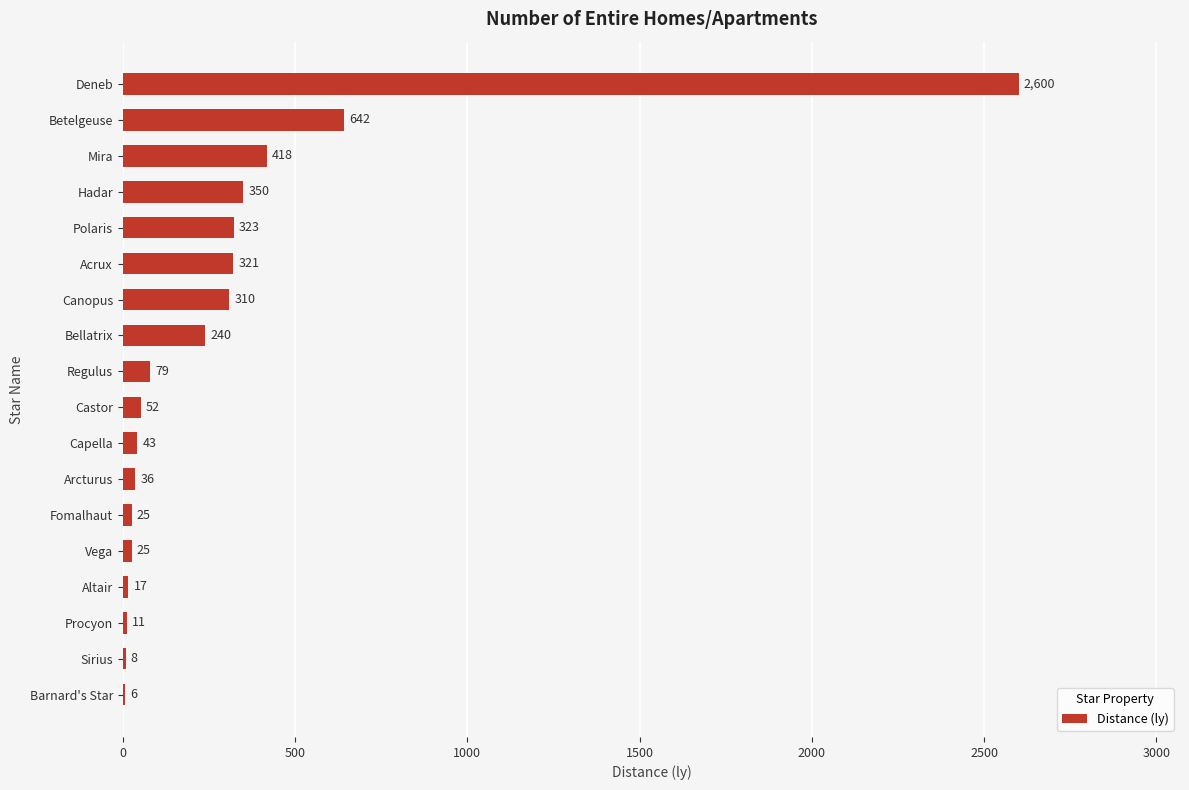

How many values exceed 79?

9